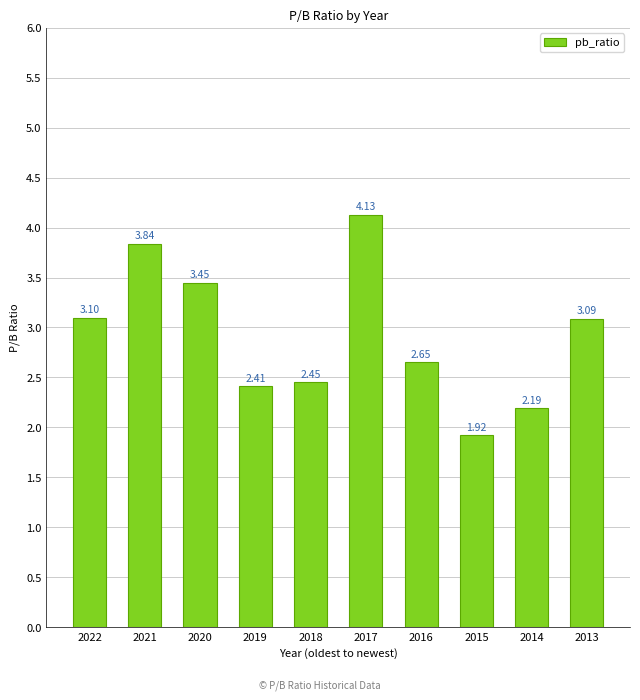

What is the difference between the maximum and minimum values?

2.2